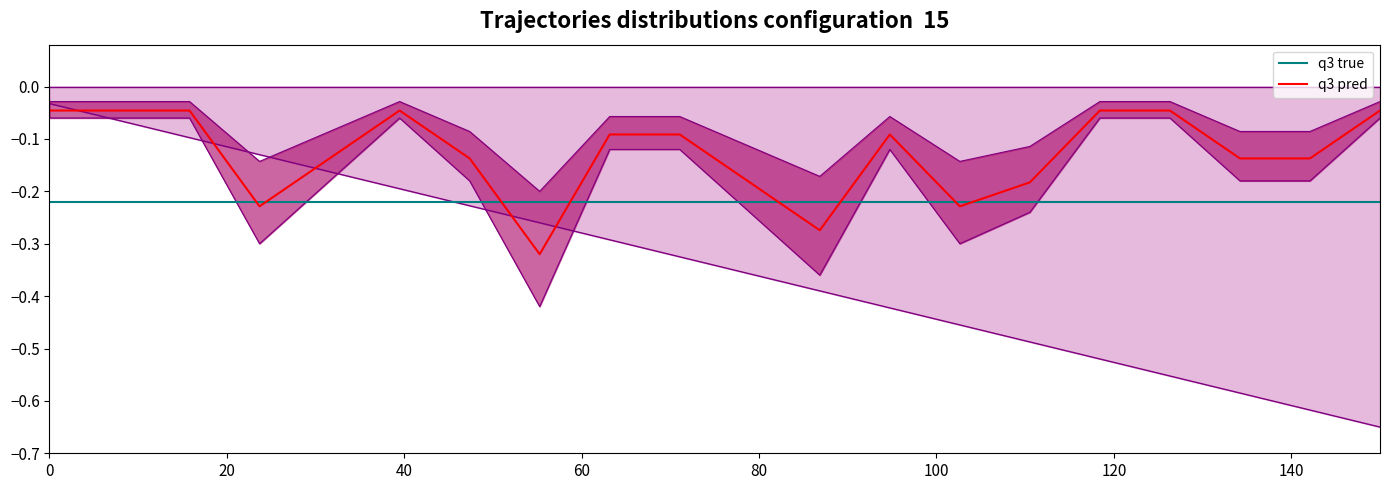

Which series has the largest total across all categories?

q3 pred